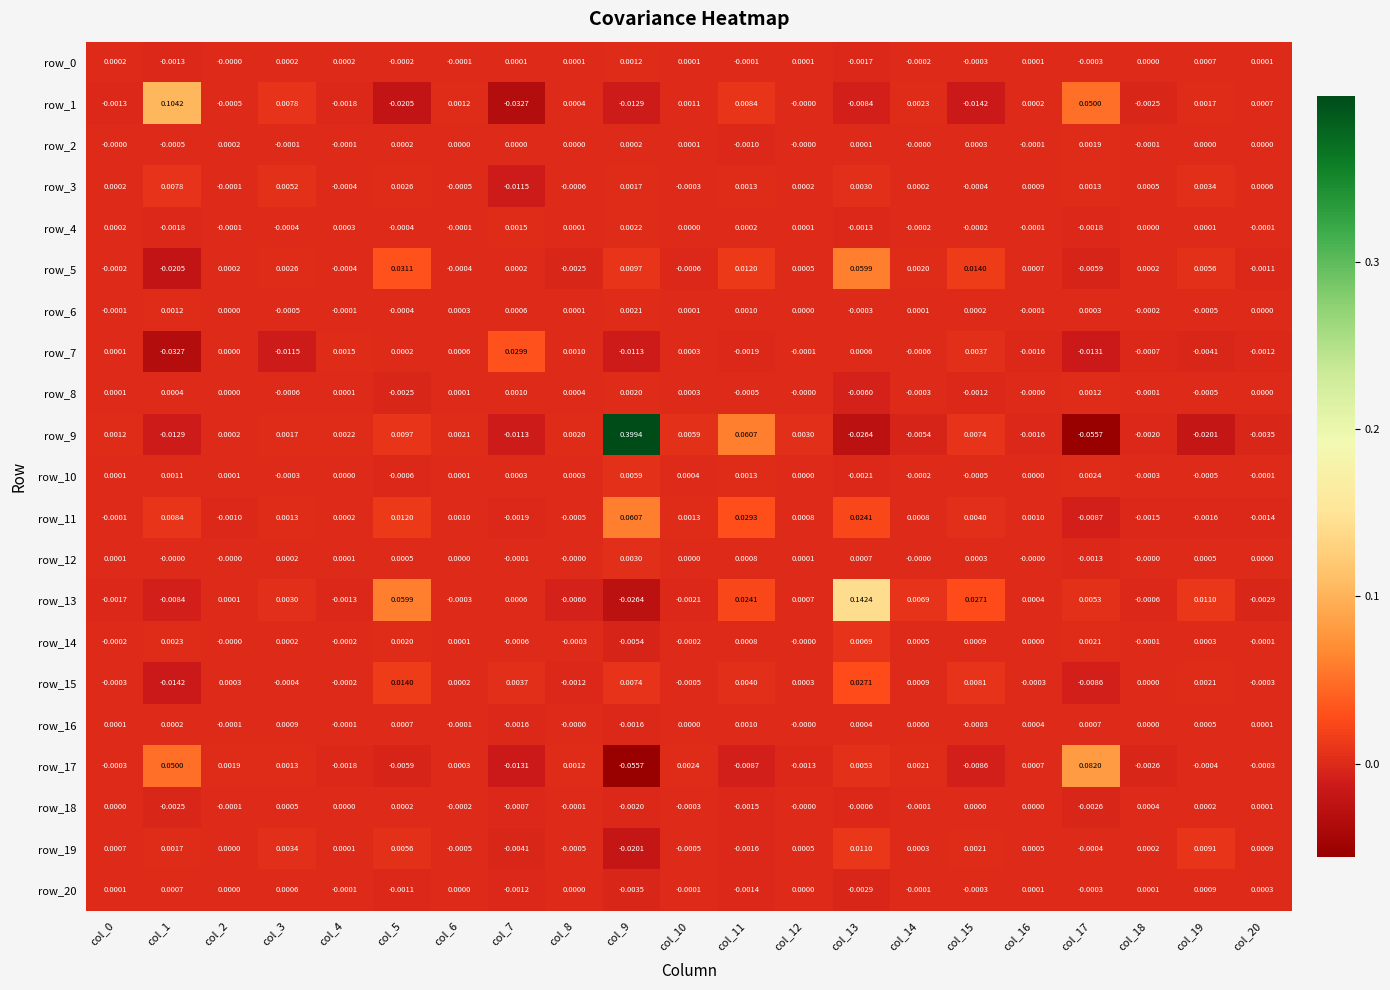

How many negative values does the row_6 series have?

8